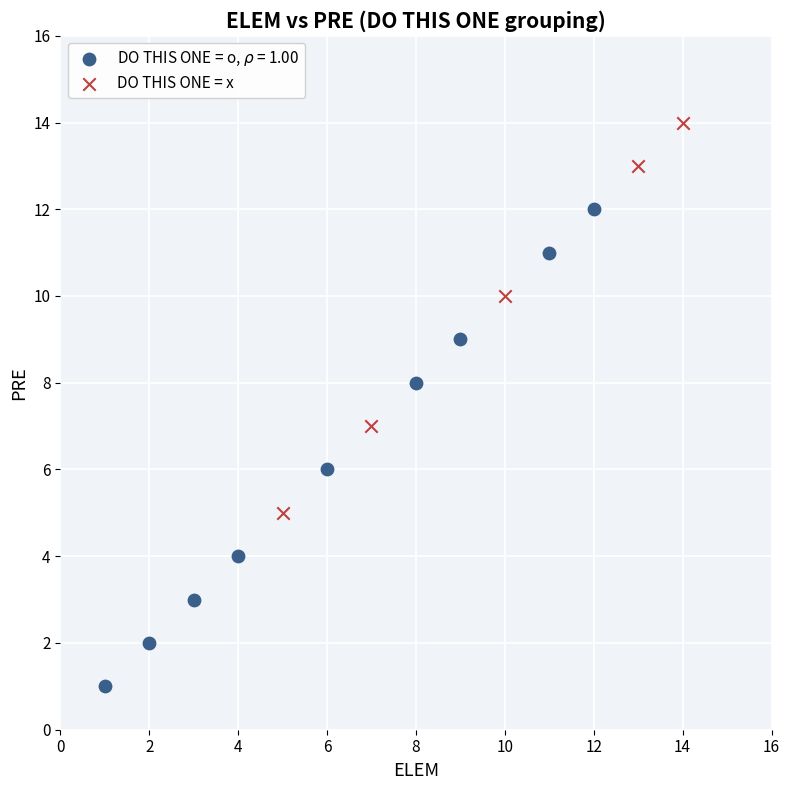

Which series contains the highest Y value?

DO THIS ONE = x